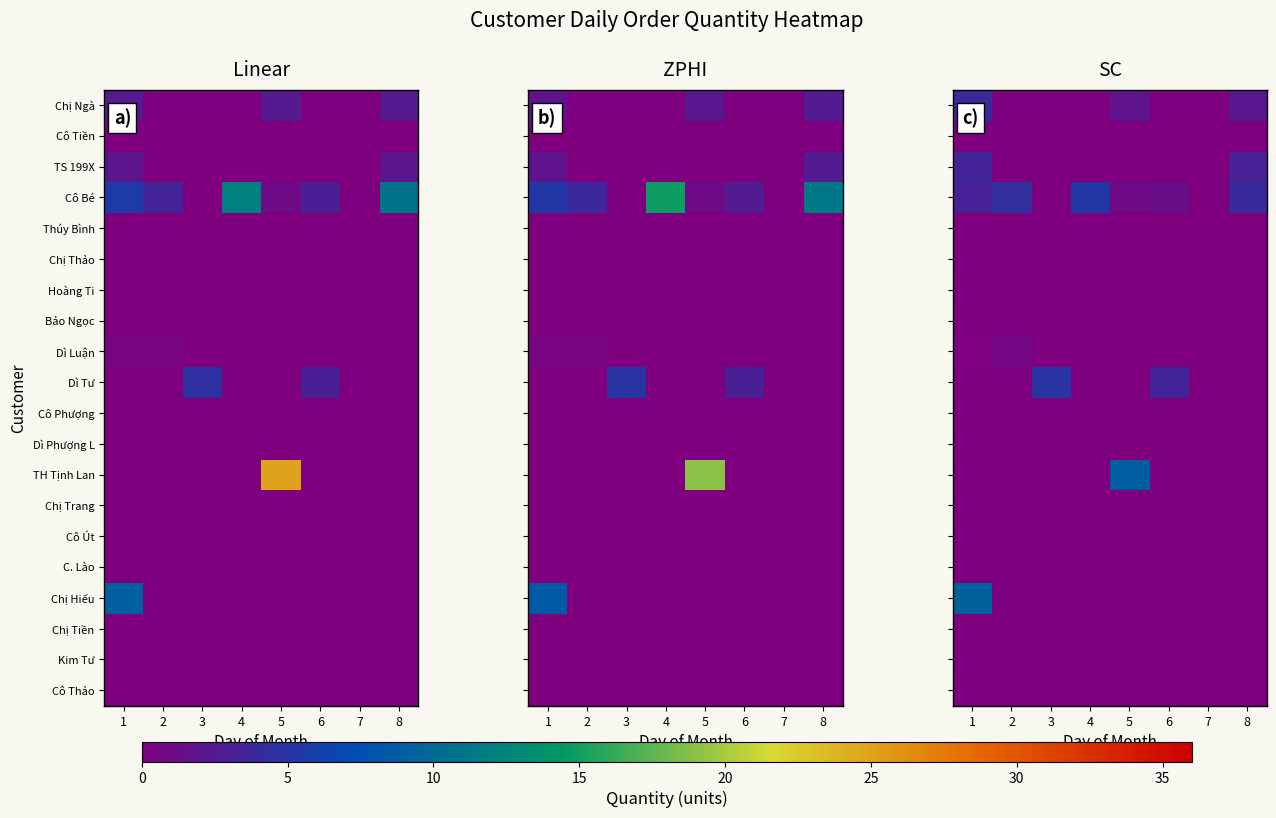

Which category has the lowest value across all series?

2